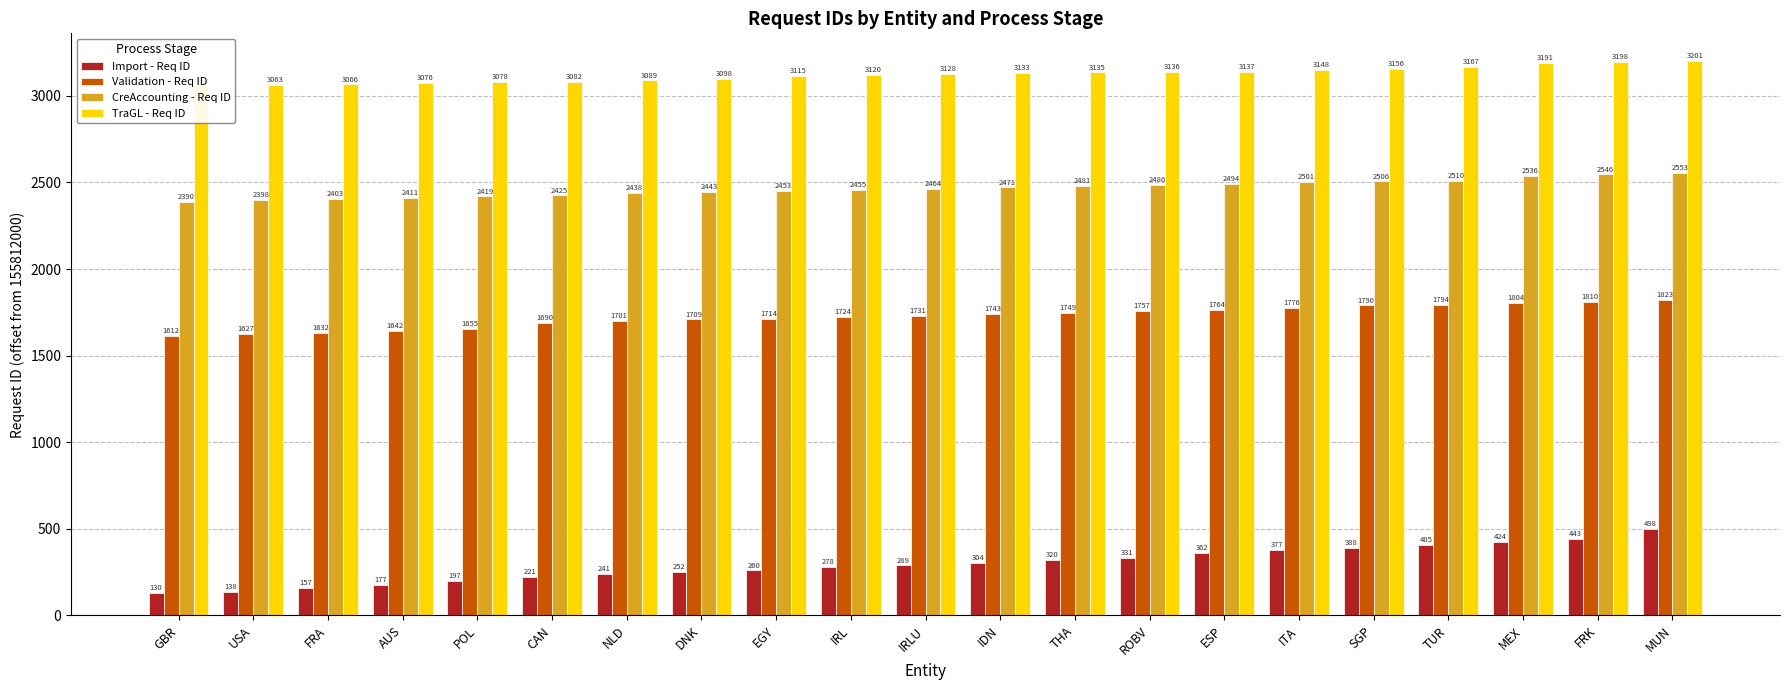

Reading right to left, what are all the values shown in this chart?

Import - Req ID: 498	443	424	405	388	377	362	331	320	304	289	278	260	252	241	221	197	177	157	138	130
Validation - Req ID: 1823	1810	1804	1794	1790	1776	1764	1757	1749	1743	1731	1724	1714	1709	1701	1690	1655	1642	1632	1627	1612
CreAccounting - Req ID: 2553	2546	2536	2510	2506	2501	2494	2486	2481	2471	2464	2455	2453	2443	2438	2425	2419	2411	2403	2398	2390
TraGL - Req ID: 3201	3198	3191	3167	3156	3148	3137	3136	3135	3133	3128	3120	3115	3098	3089	3082	3078	3076	3066	3063	3062